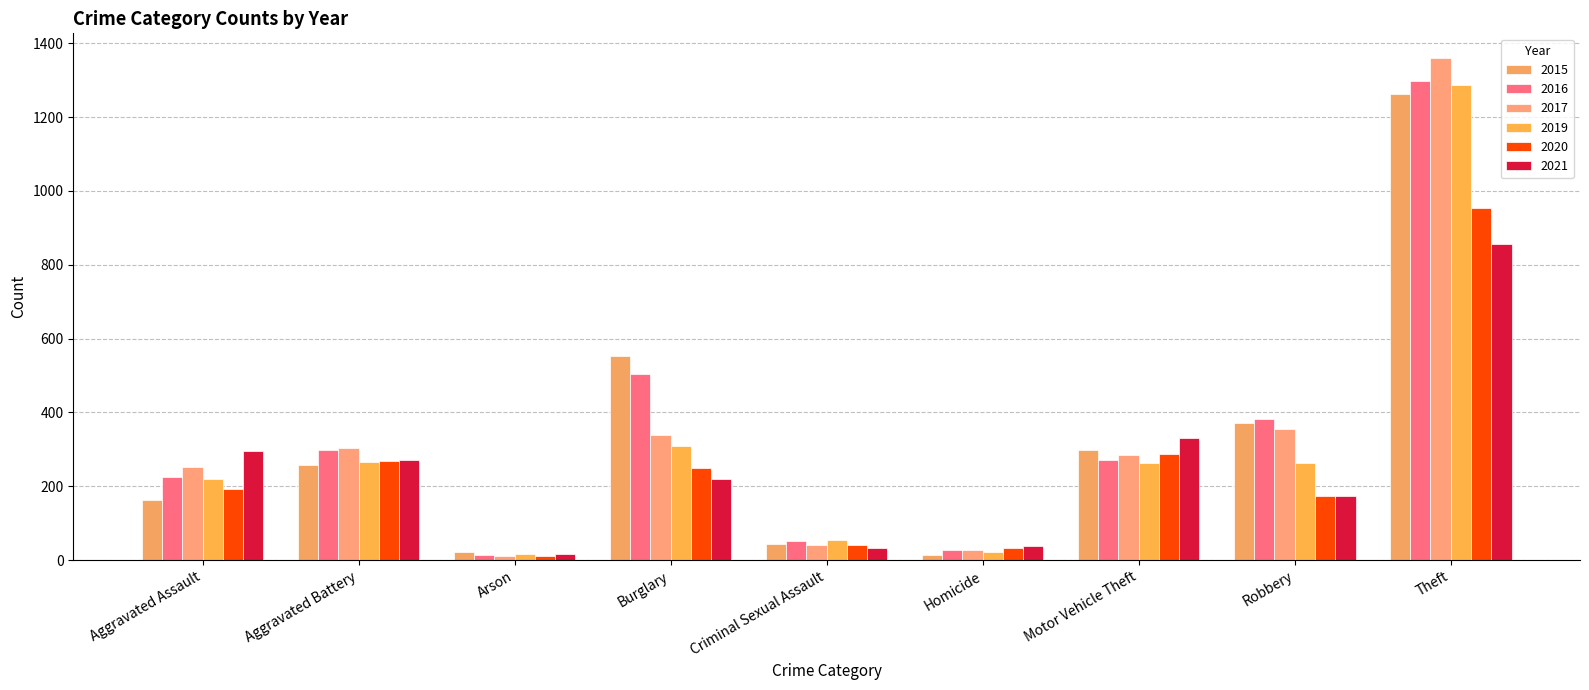

Reading left to right, what are all the values shown in this chart?

2015: Aggravated Assault=164	Aggravated Battery=259	Arson=22	Burglary=552	Criminal Sexual Assault=43	Homicide=13	Motor Vehicle Theft=299	Robbery=372	Theft=1263
2016: Aggravated Assault=225	Aggravated Battery=298	Arson=14	Burglary=505	Criminal Sexual Assault=51	Homicide=28	Motor Vehicle Theft=272	Robbery=381	Theft=1297
2017: Aggravated Assault=251	Aggravated Battery=303	Arson=12	Burglary=339	Criminal Sexual Assault=41	Homicide=27	Motor Vehicle Theft=285	Robbery=356	Theft=1359
2019: Aggravated Assault=220	Aggravated Battery=267	Arson=16	Burglary=308	Criminal Sexual Assault=55	Homicide=21	Motor Vehicle Theft=262	Robbery=263	Theft=1288
2020: Aggravated Assault=192	Aggravated Battery=268	Arson=12	Burglary=250	Criminal Sexual Assault=40	Homicide=34	Motor Vehicle Theft=287	Robbery=174	Theft=954
2021: Aggravated Assault=295	Aggravated Battery=270	Arson=18	Burglary=220	Criminal Sexual Assault=33	Homicide=38	Motor Vehicle Theft=332	Robbery=175	Theft=856